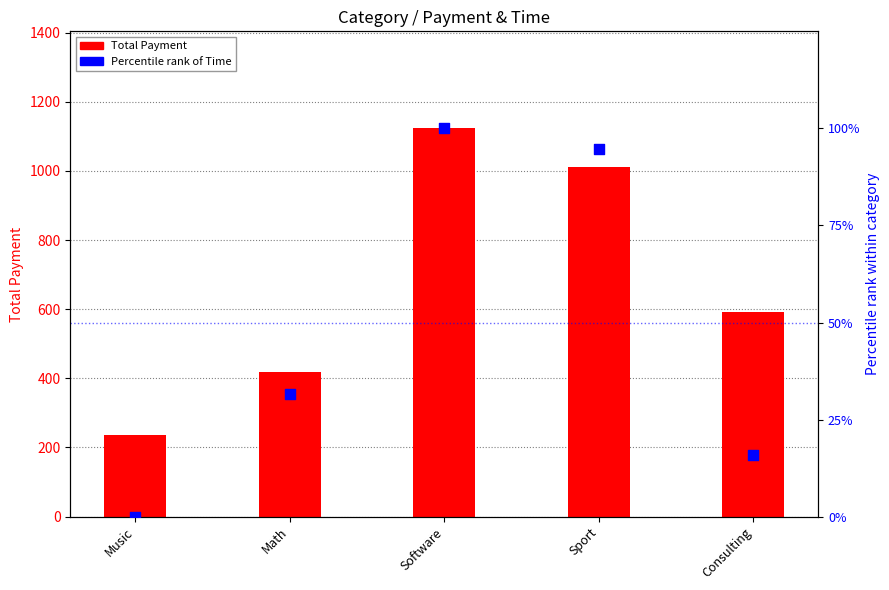

Which series has the largest Y range (max minus min)?

Total Payment